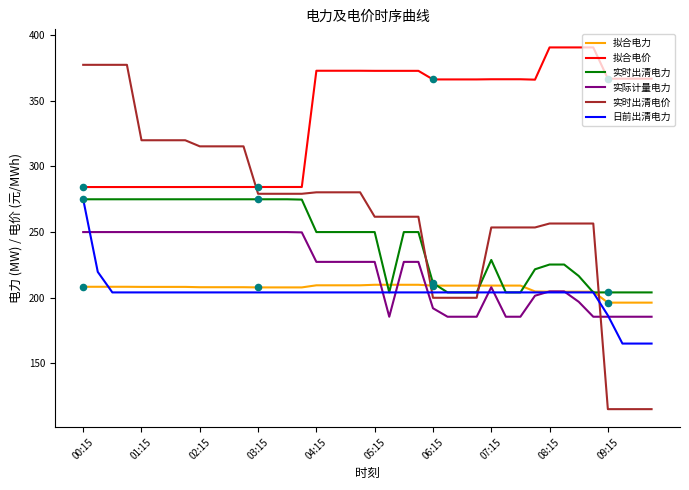

Which series has the widest spread of values?

实时出清电价